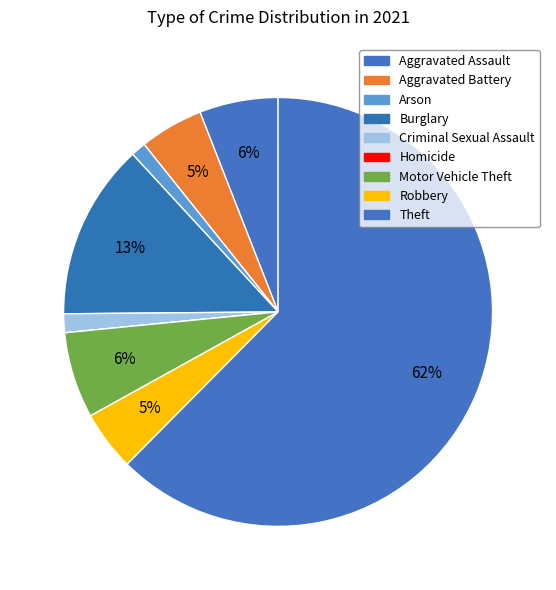

Which category has the smallest portion of the pie?

Homicide